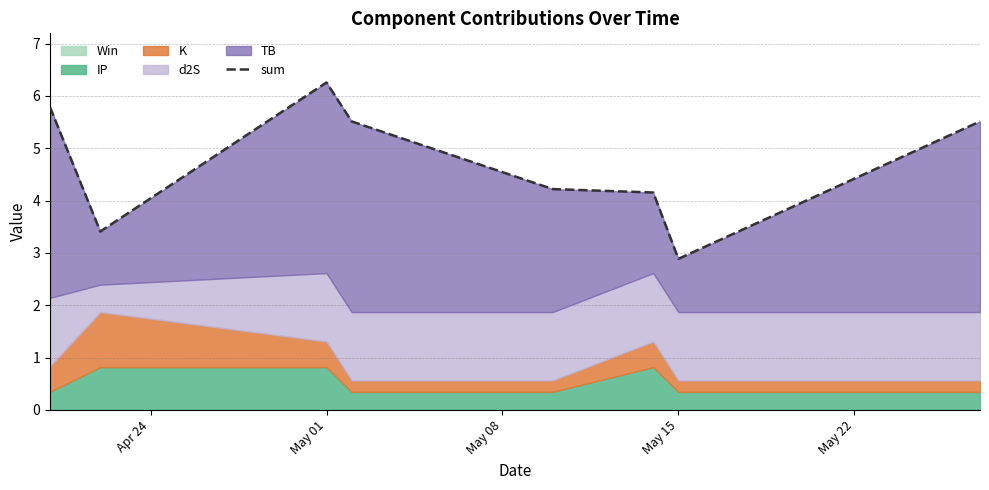

Which has a higher value, May 01 or May 22?

May 22